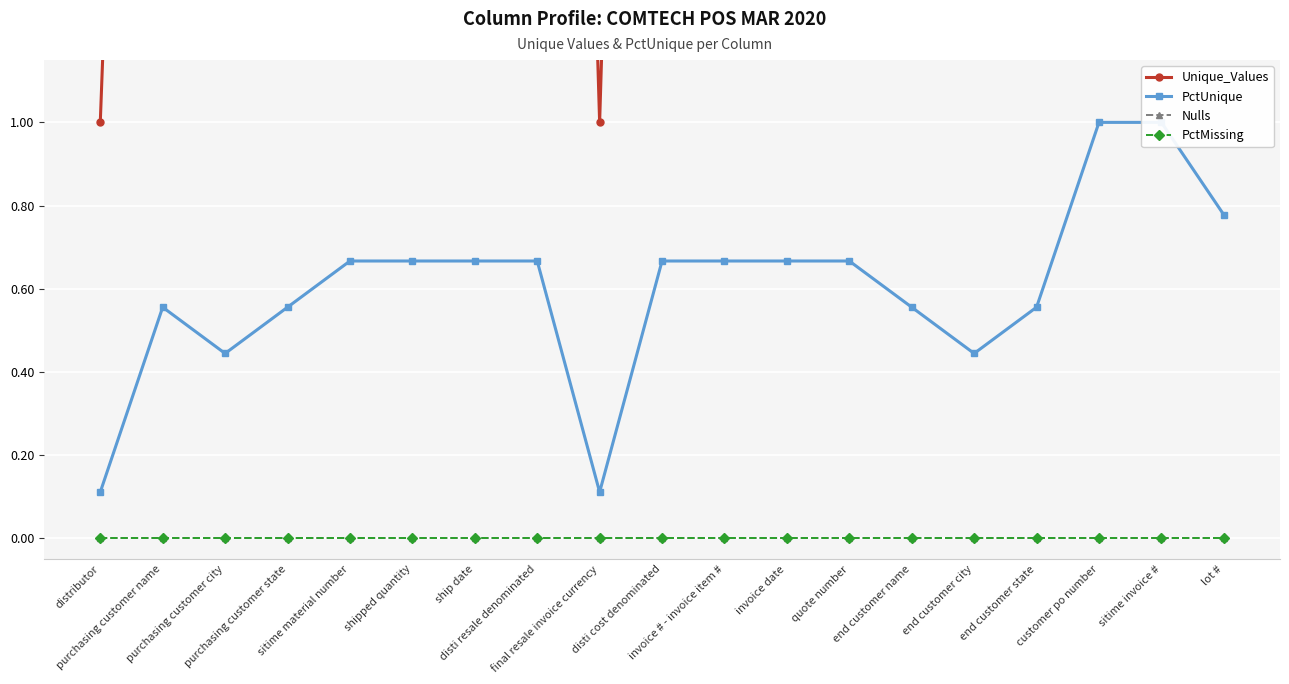

True or false: PctMissing and PctUnique intersect in this chart.

False